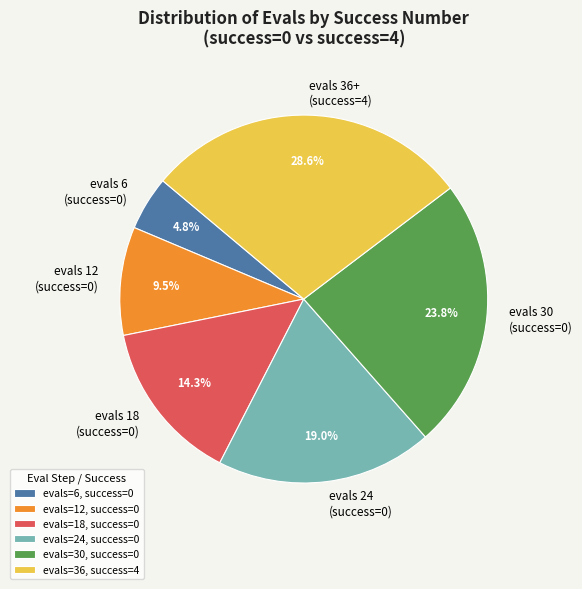

Is there a majority slice in this chart?

No